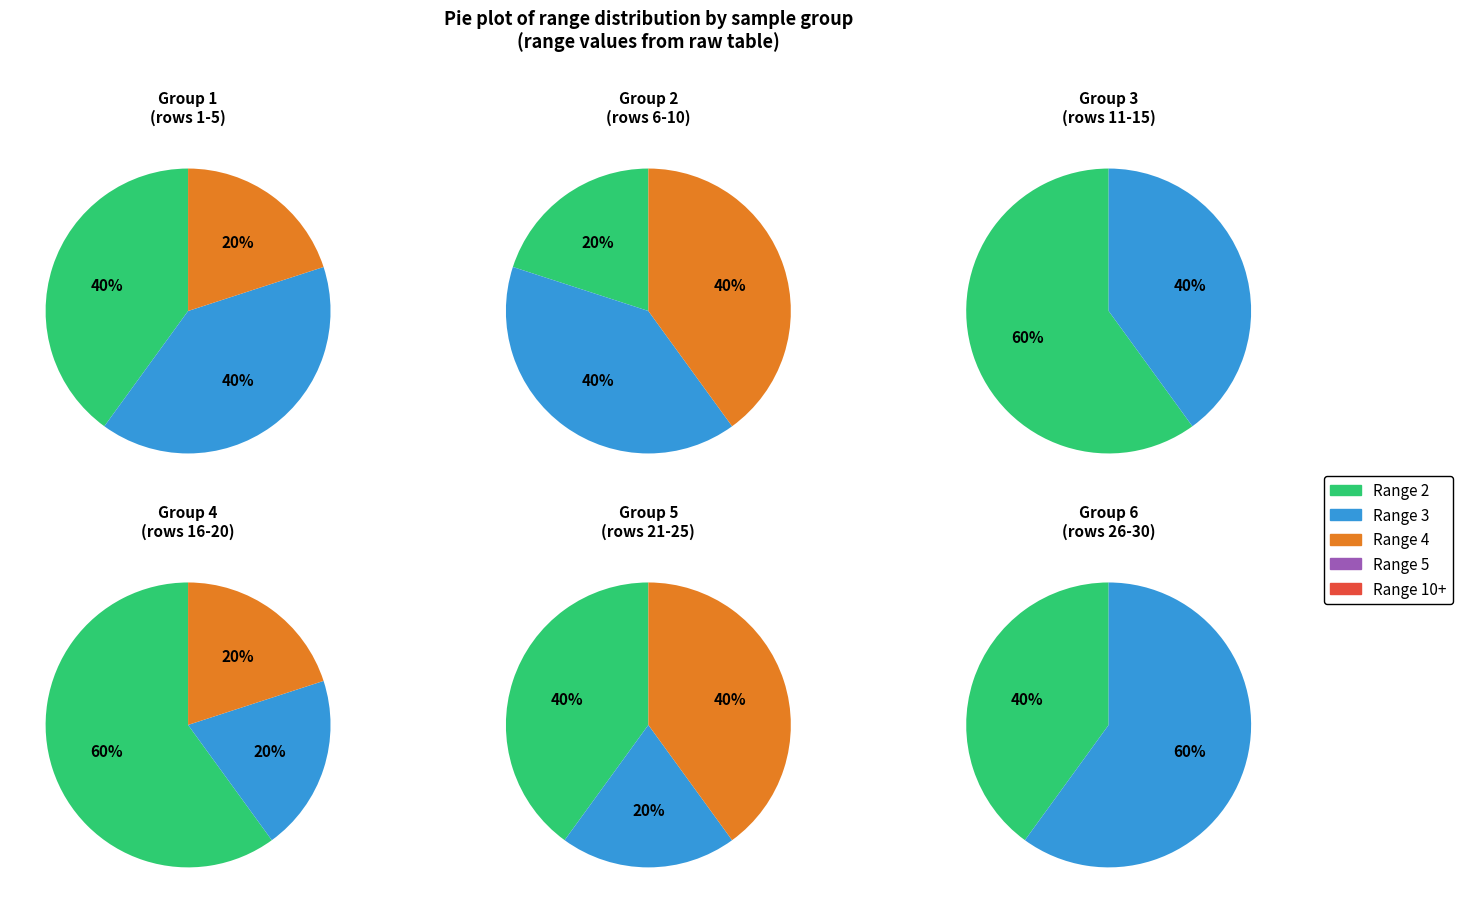

Which has a higher value, Sample 1 or Sample 2?

Sample 2